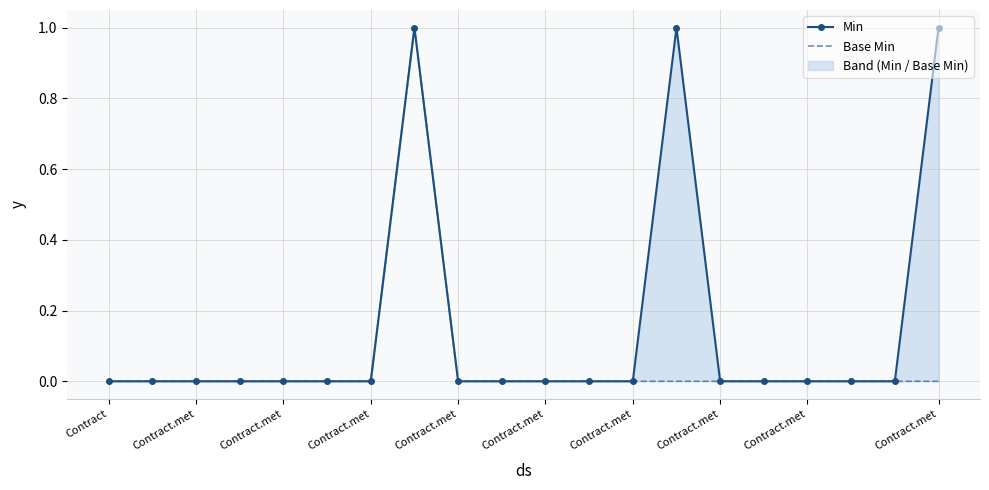

True or false: Base Min has a value of 0 at Contract.

True